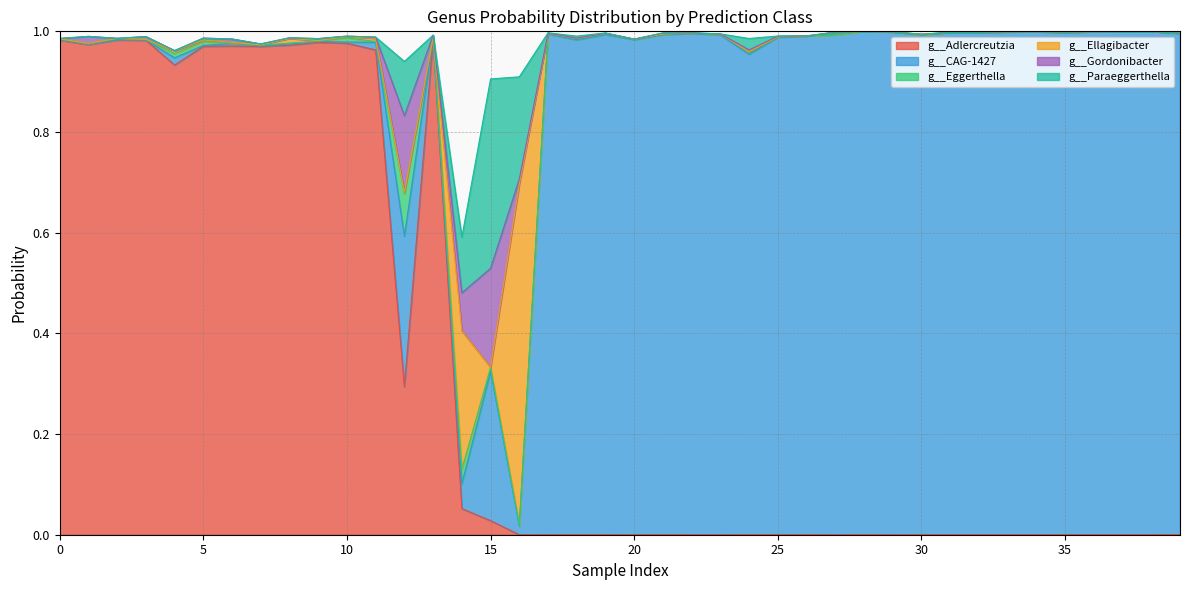

True or false: g__CAG-1427 and g__Paraeggerthella cross at least once.

True